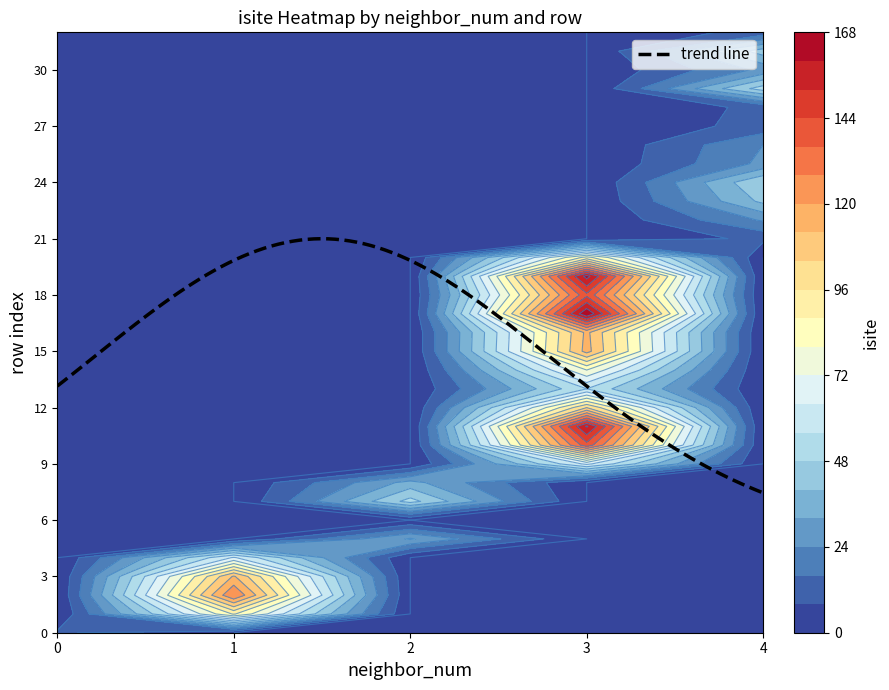

The row_index series shows 14 at 14. True or false?

True